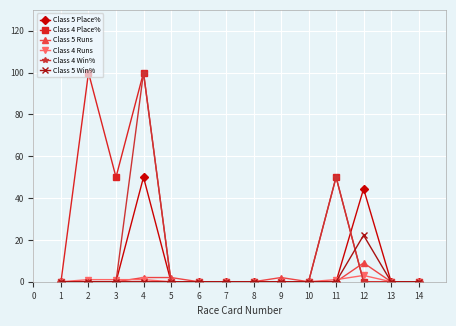

What is the total value across all series at 11?

101.0